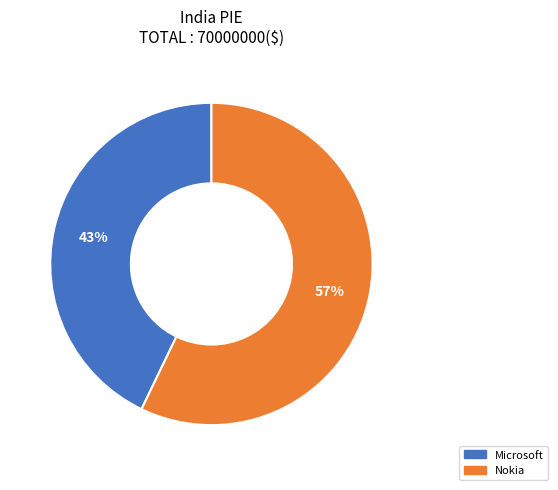

To the nearest percent, what is the average slice percentage?

50%